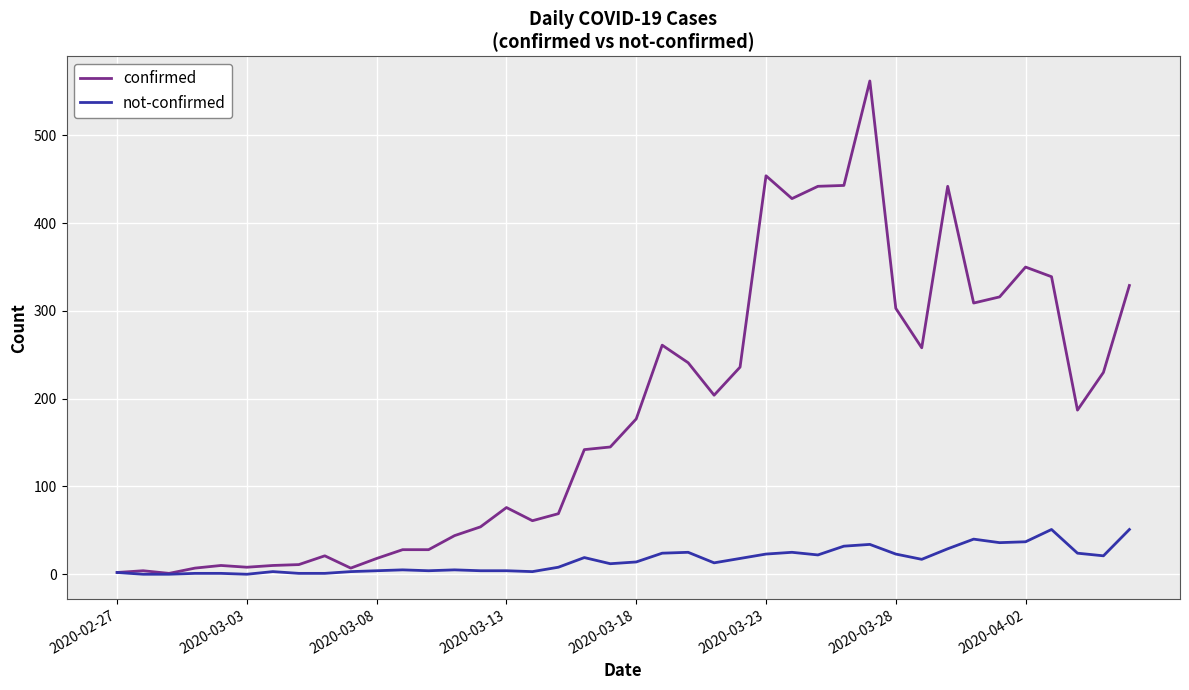

What is the difference between the second highest and minimum values in the confirmed series?

453